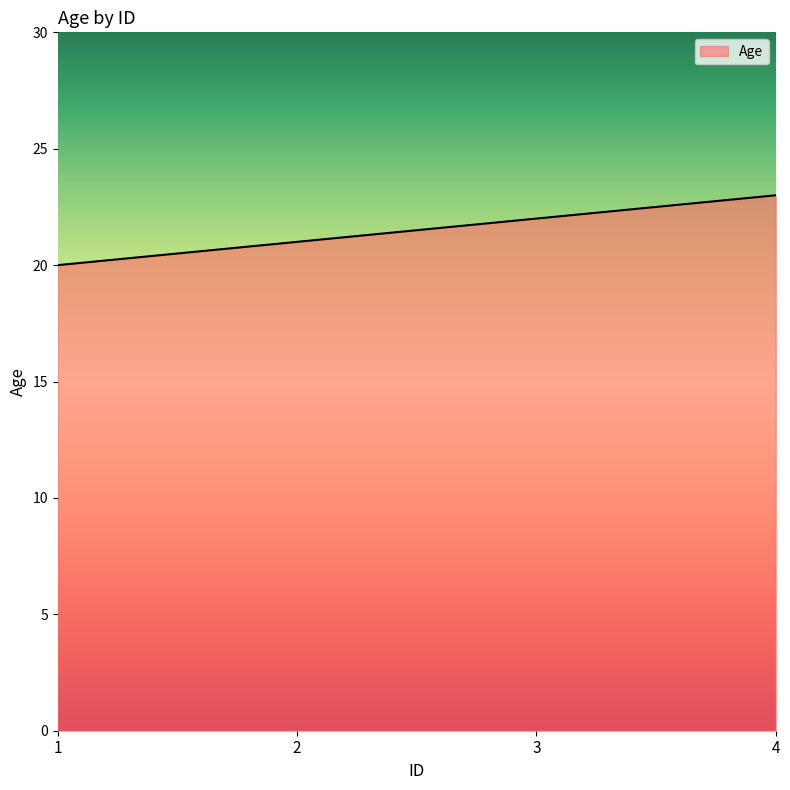

Approximately how many times larger is the value at 4 compared to 2?

1.1